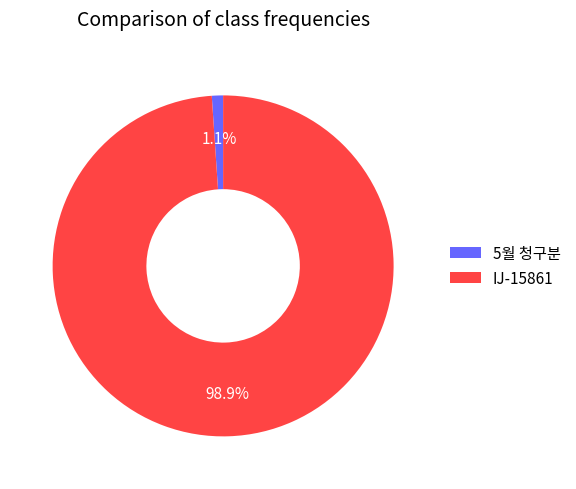

Which slice is the smallest?

5월 청구분